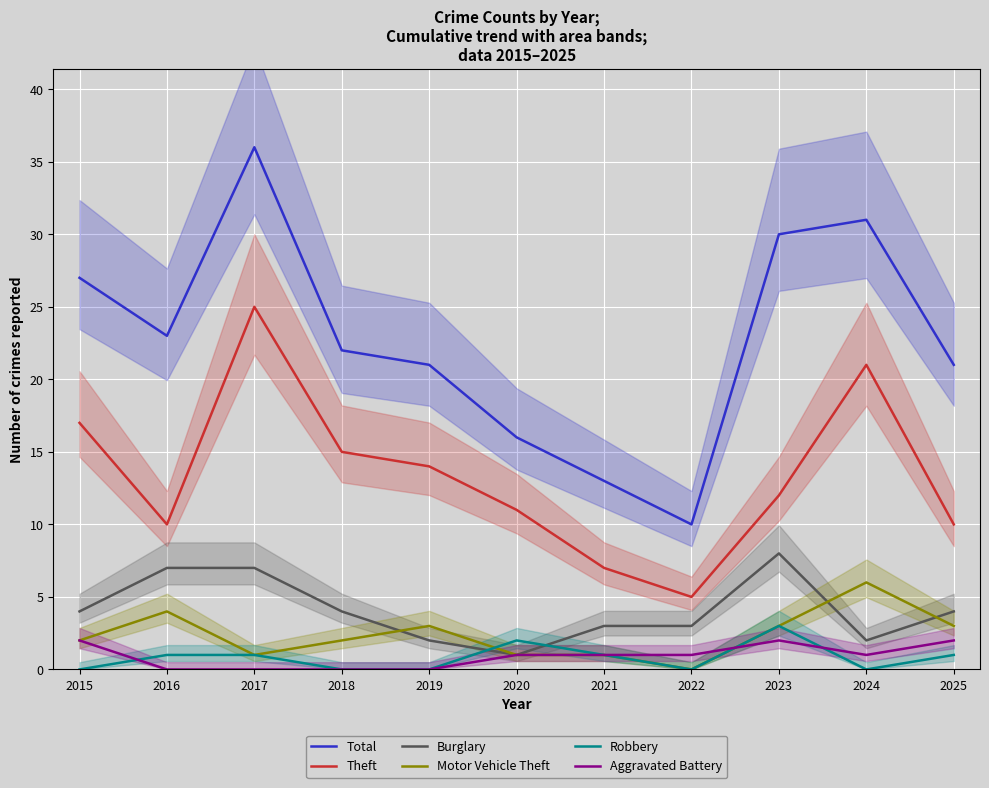

What is the value of the Motor Vehicle Theft point at the 3rd from the left?

1